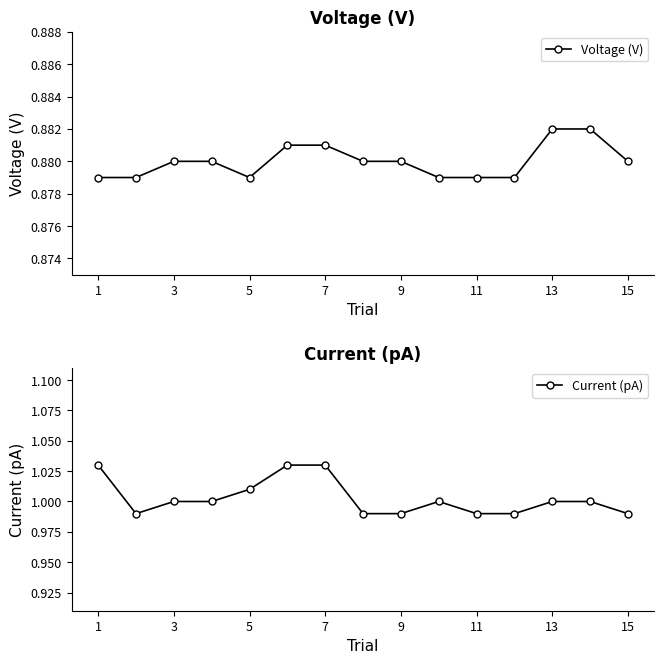

Is it true that Voltage (V) equals 1.4 at 13?

False